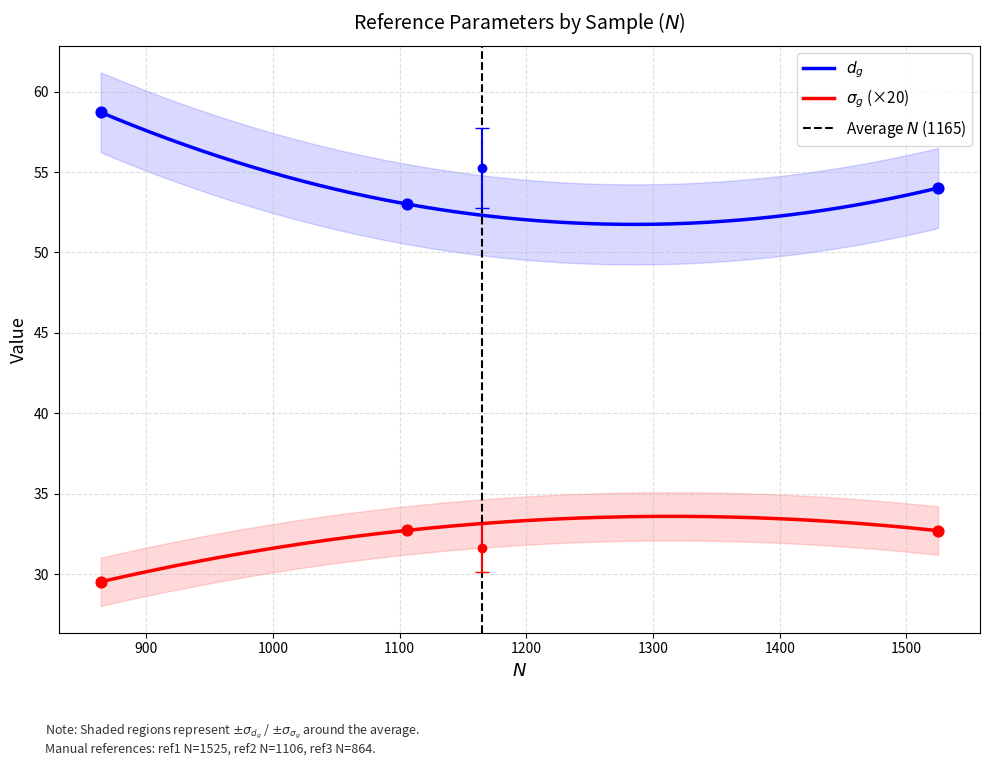

Which series has the widest spread of Y values?

$d_g$